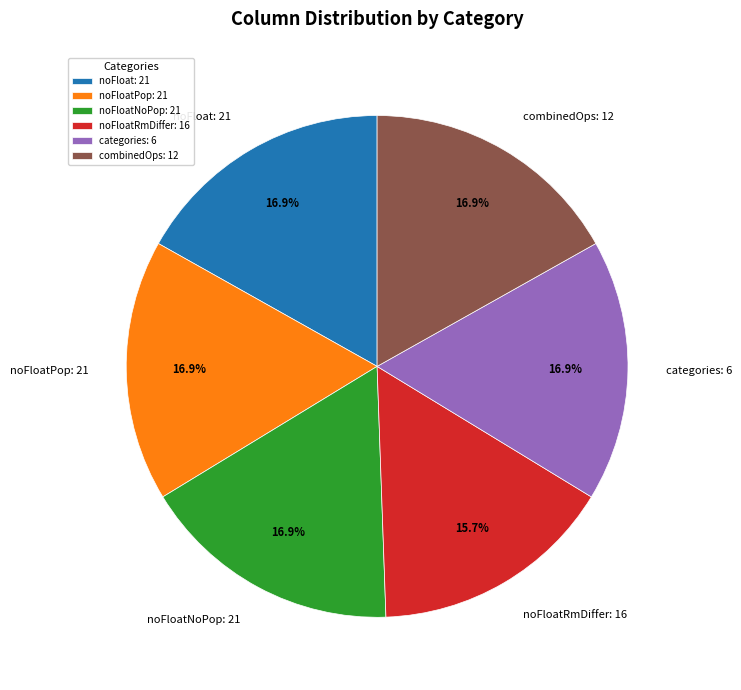

What is the smallest slice in the pie chart?

noFloatRmDiffer: 16